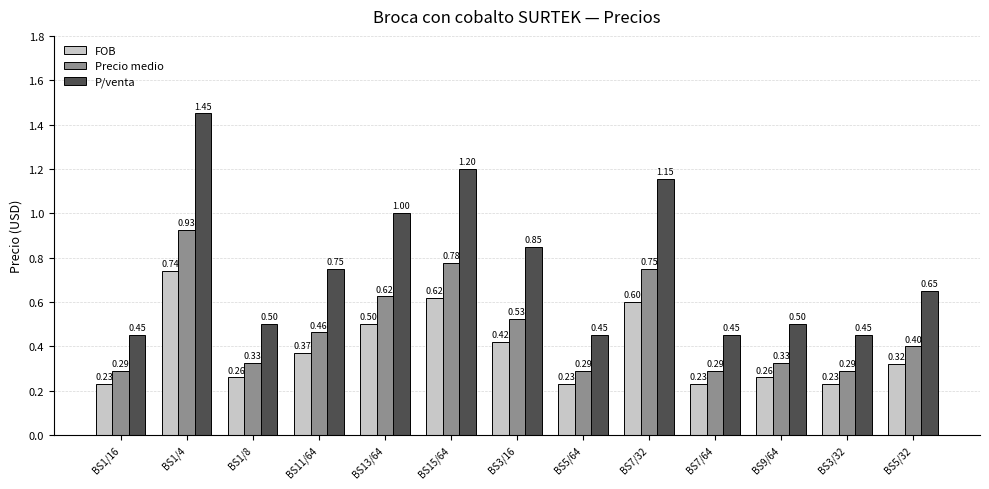

Between BS1/16 and BS13/64, which series saw the biggest shift?

P/venta